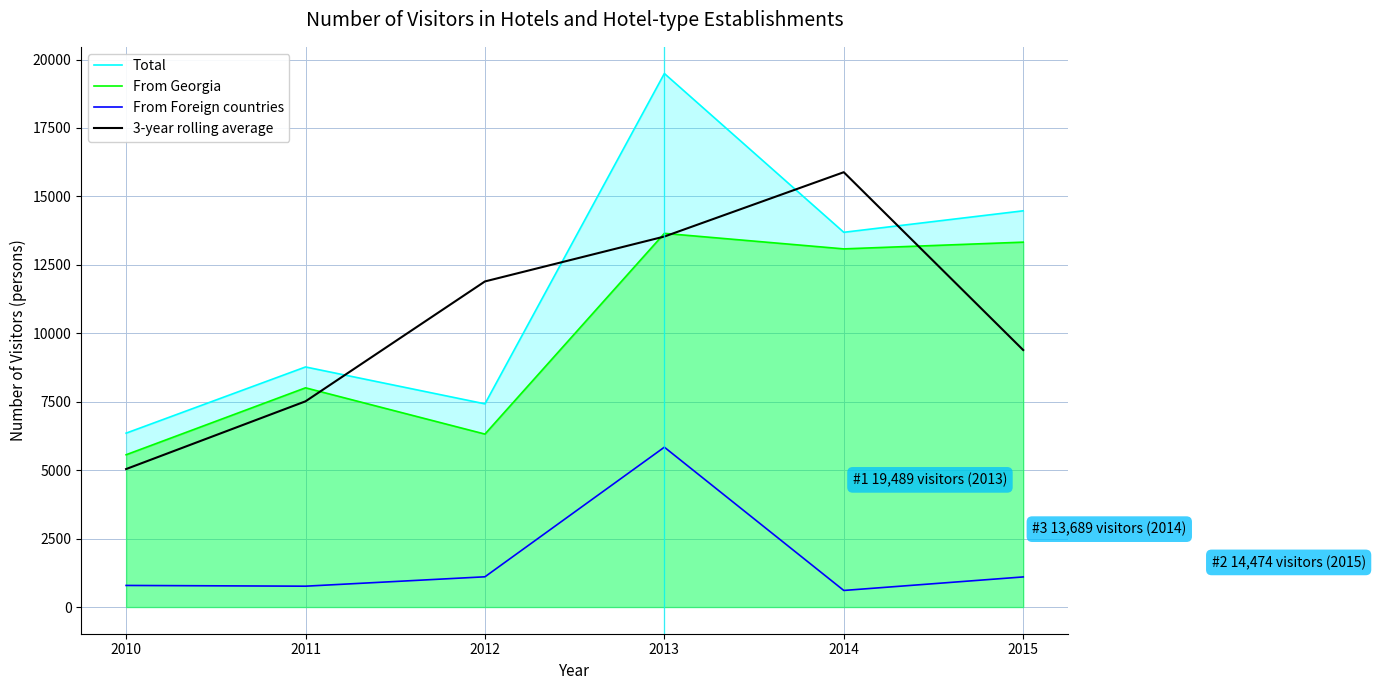

At which label is From Foreign countries closest to 3222?

2012